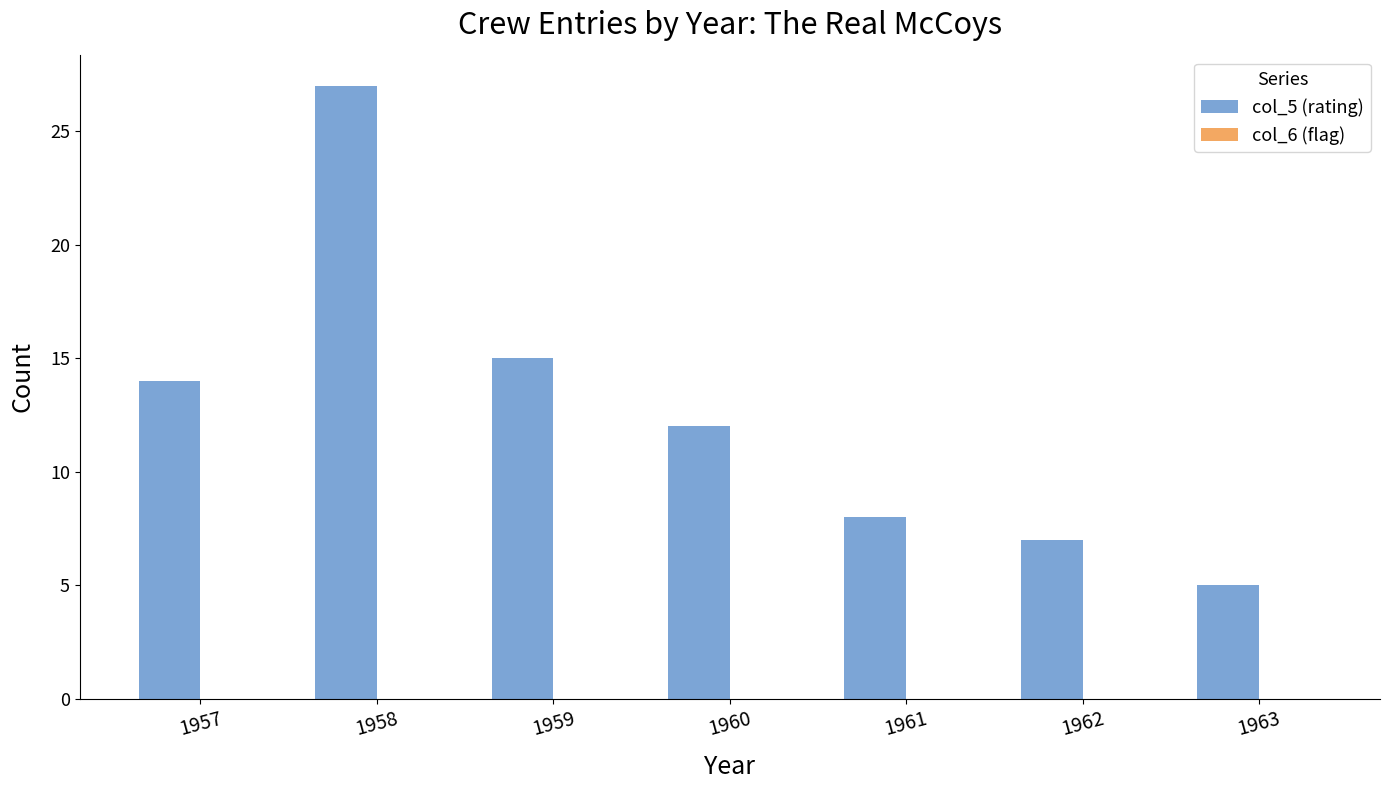

Count the number of categories in the chart.

7